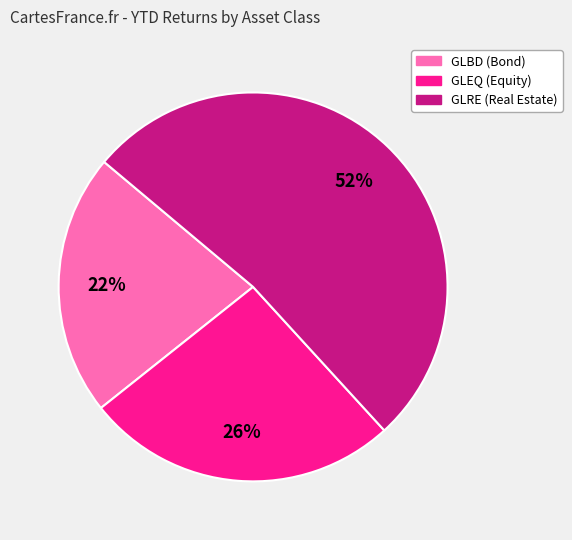

What percentage is the GLBD (Bond) slice, to the nearest percent?

22%